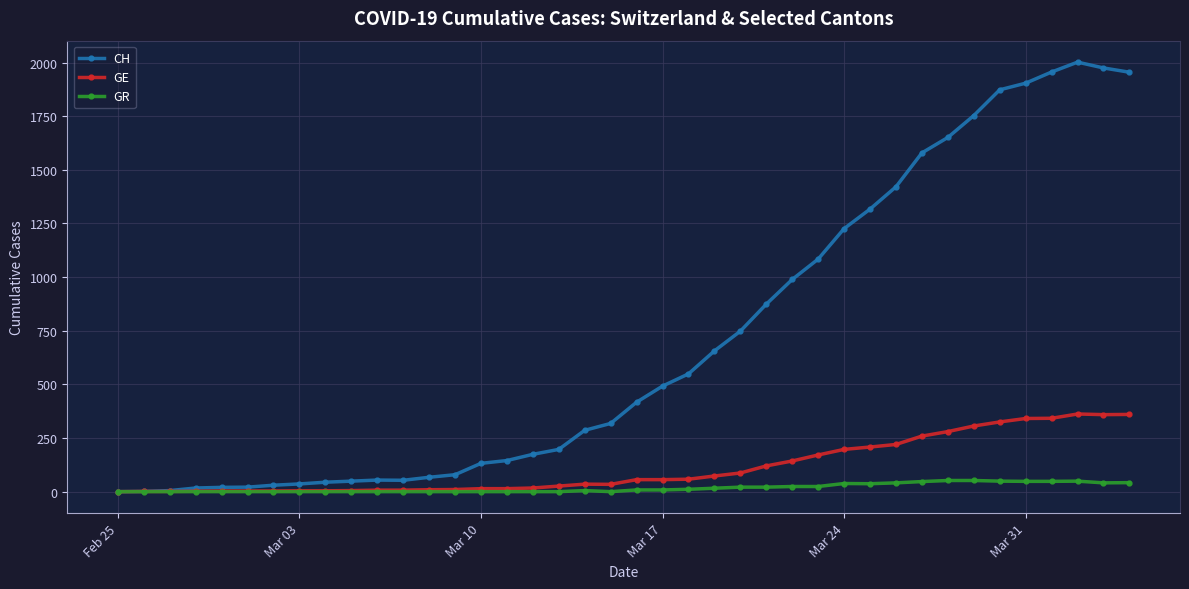

Which series has the largest total across all categories?

CH